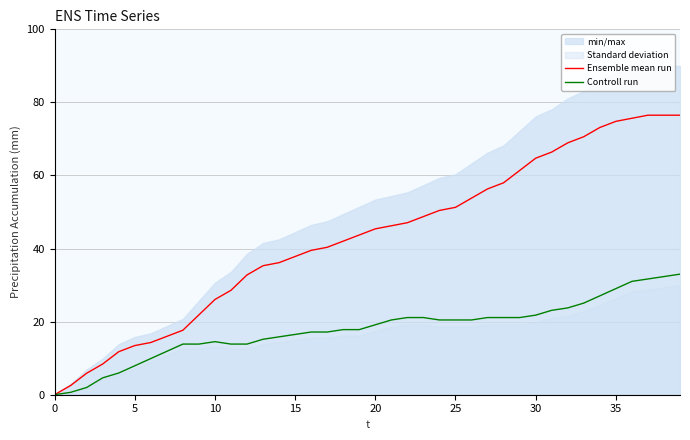

How many values in the Ensemble mean run series exceed 45?

20